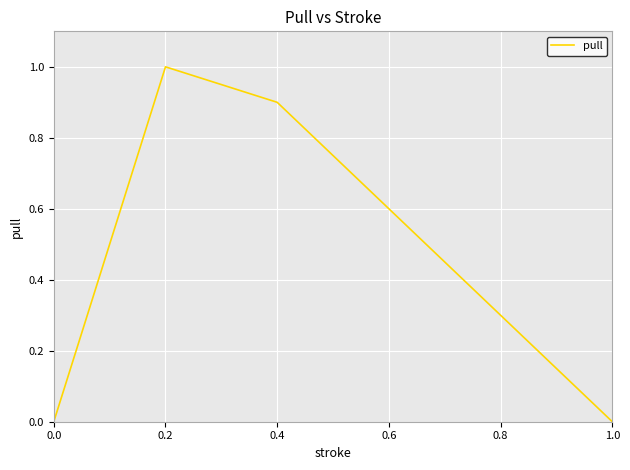

Which label corresponds to the largest value in the chart?

0.2